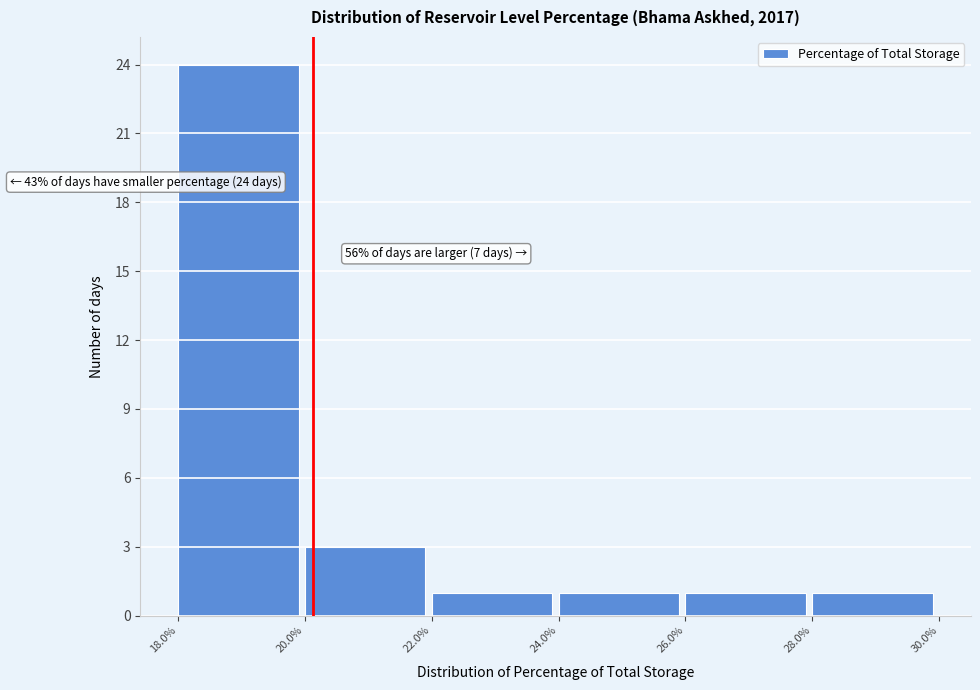

Over which range of the x-axis is the bar tallest?

18.0% to 20.0%